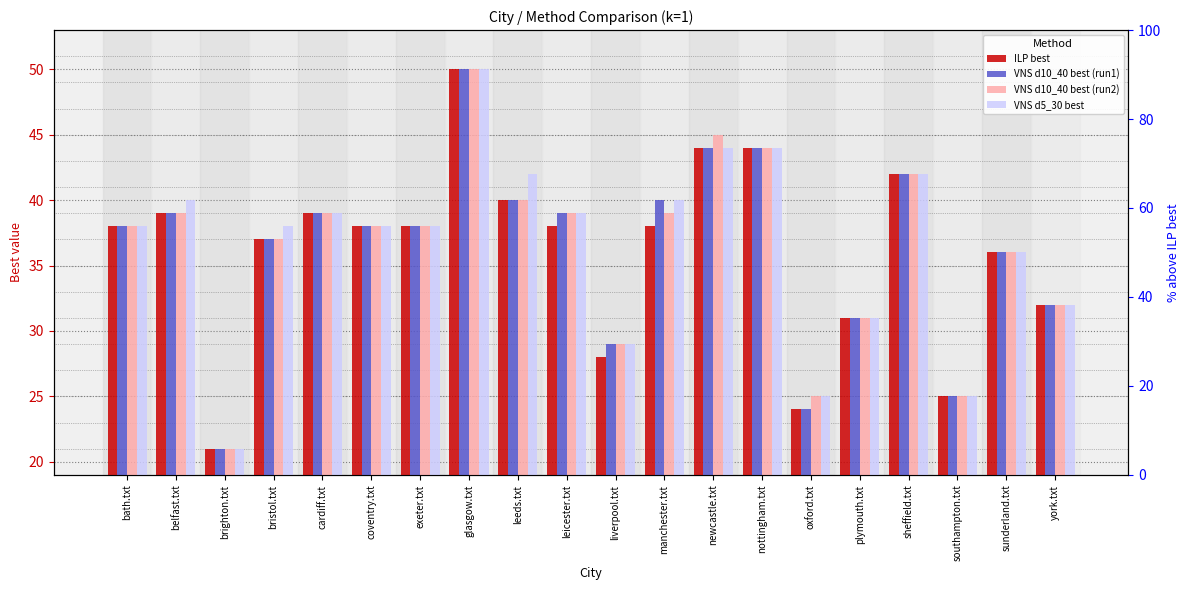

Reading left to right, extract all data points from this chart.

ILP best: 38	39	21	37	39	38	38	50	40	38	28	38	44	44	24	31	42	25	36	32
VNS d10_40 best (run1): 38	39	21	37	39	38	38	50	40	39	29	40	44	44	24	31	42	25	36	32
VNS d10_40 best (run2): 38	39	21	37	39	38	38	50	40	39	29	39	45	44	25	31	42	25	36	32
VNS d5_30 best: 38	40	21	38	39	38	38	50	42	39	29	40	44	44	25	31	42	25	36	32